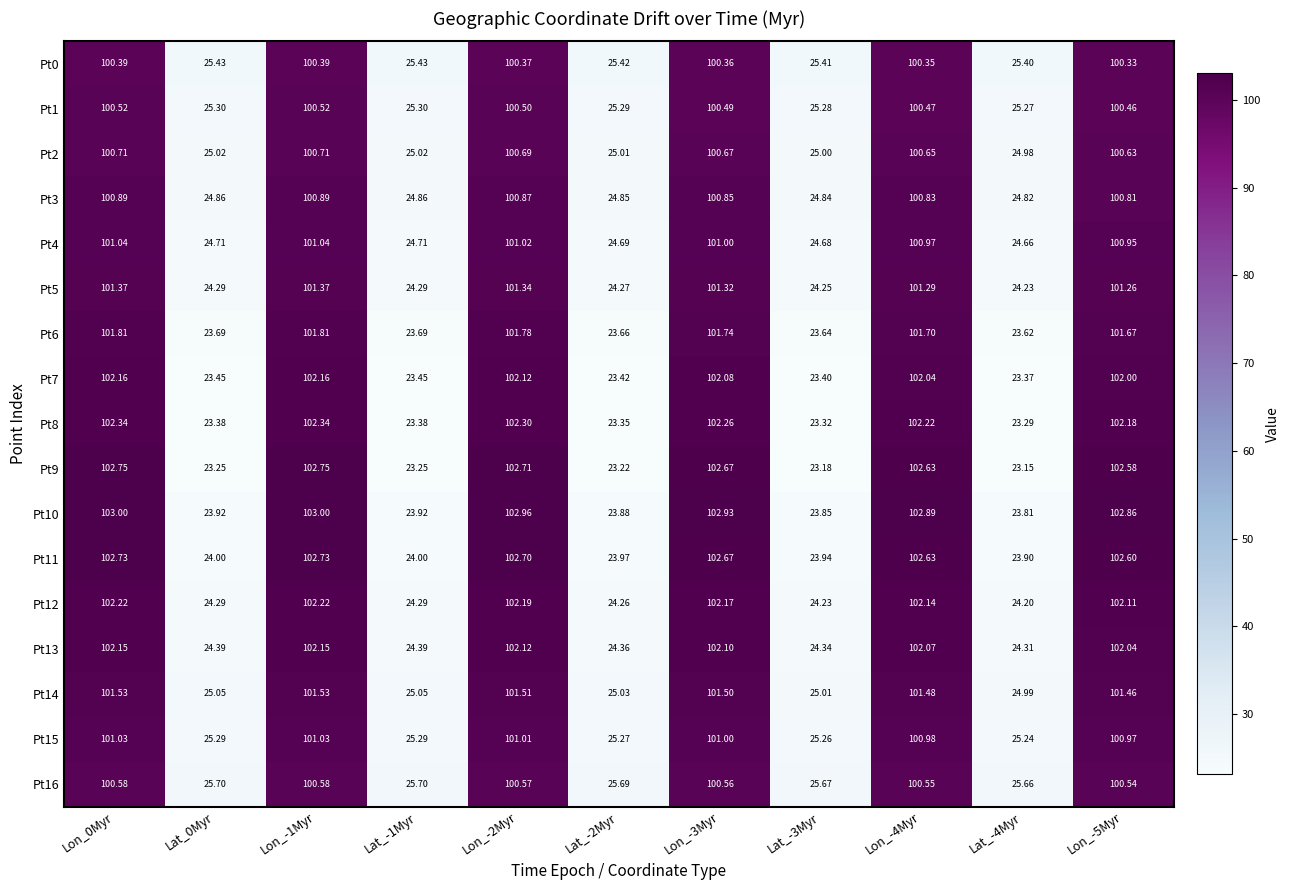

What is the difference between the highest and lowest values at Lon_0Myr?

2.6